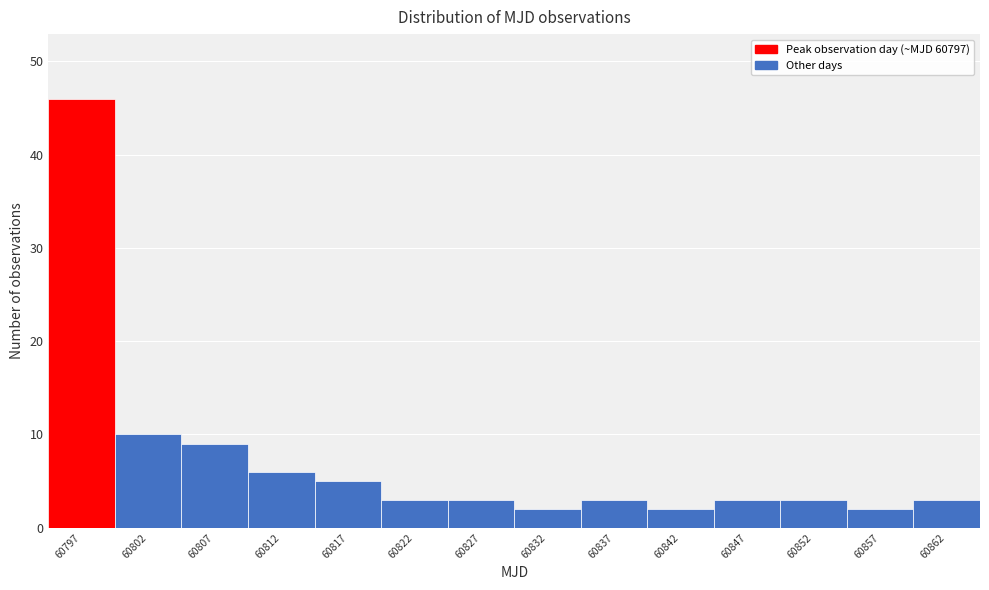

Over which range of the x-axis is the bar tallest?

60795 to 60800